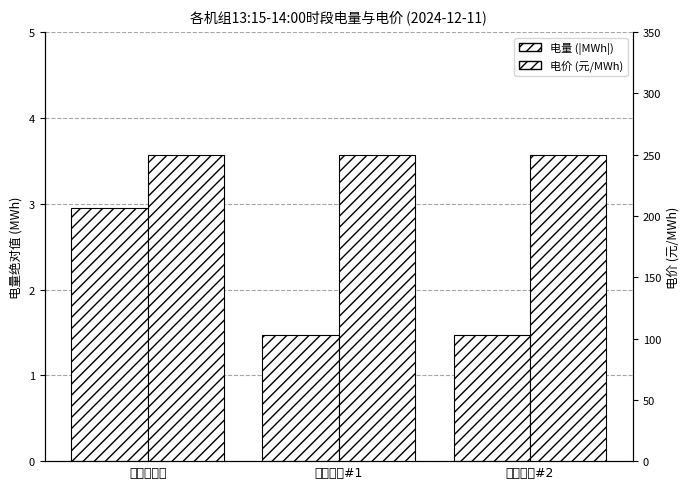

What are all the series names shown in the legend?

电量 (|MWh|), 电价 (元/MWh)